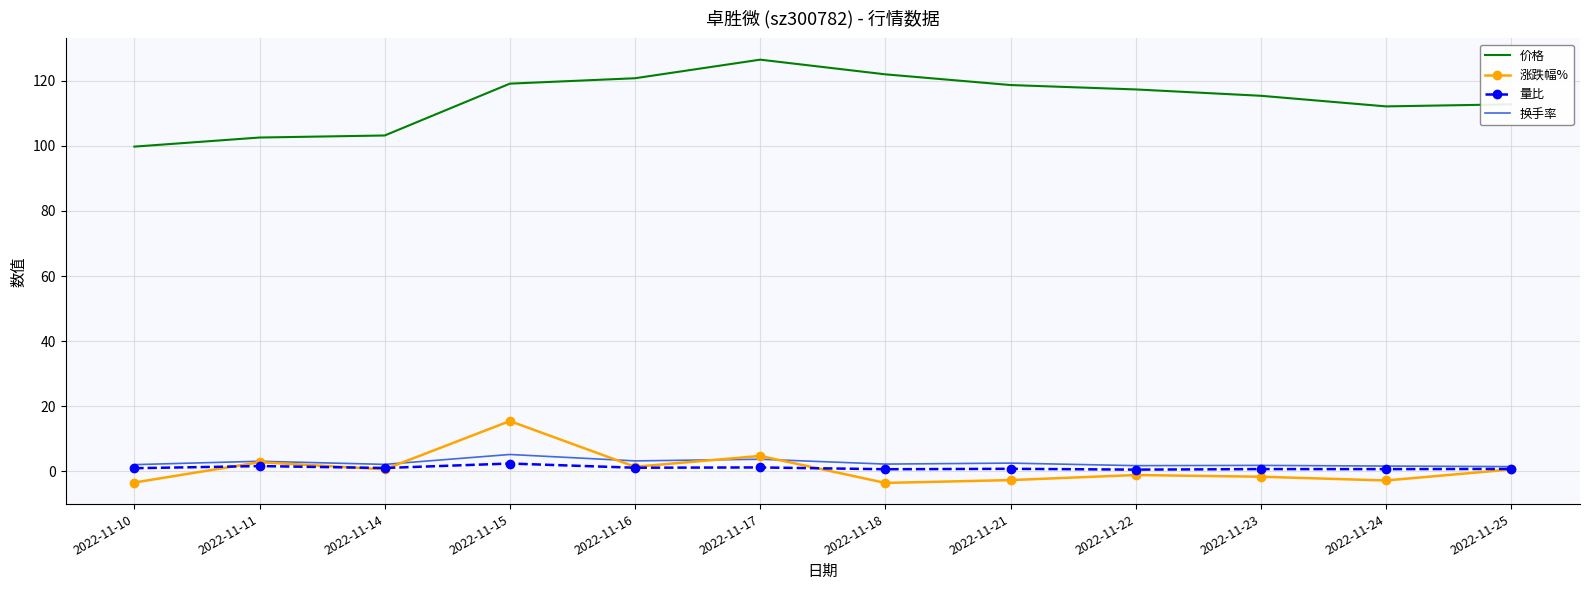

Rank the series by their maximum value, from lowest to highest.

量比, 换手率, 涨跌幅%, 价格